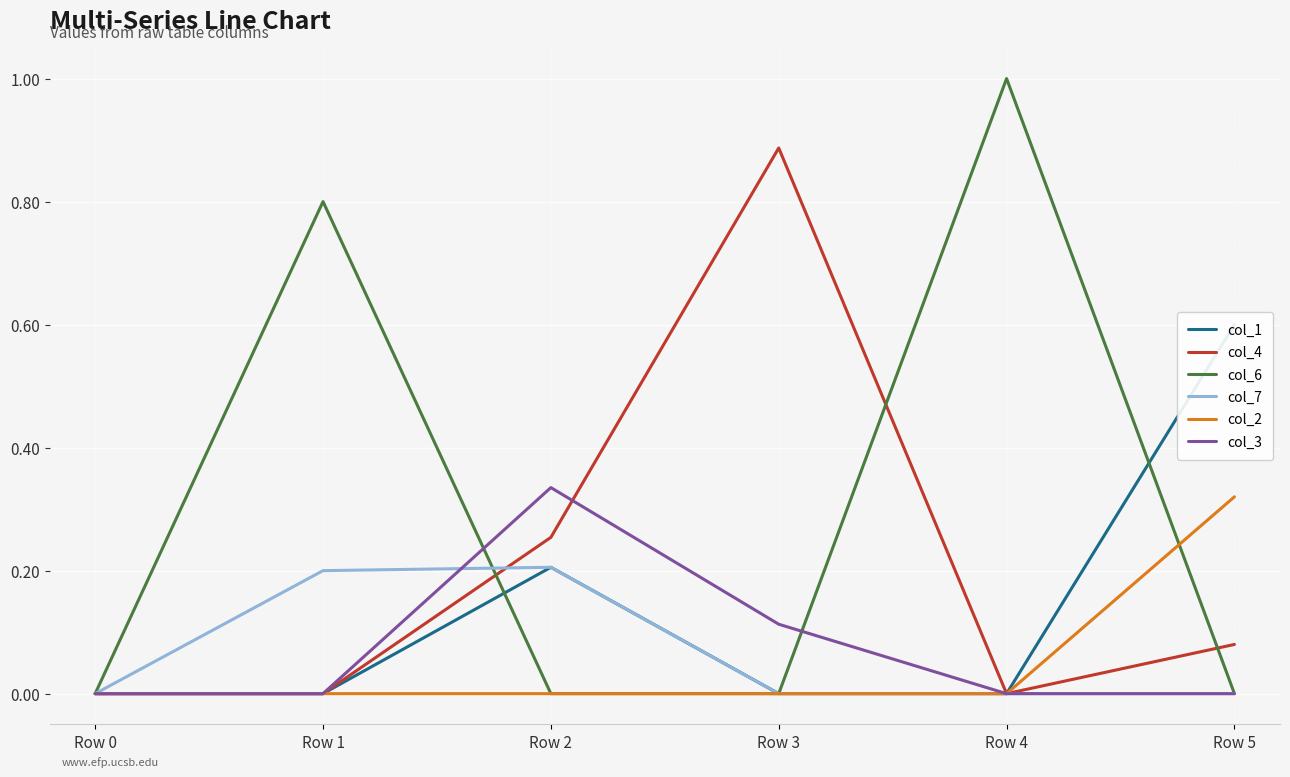

How many values in col_1 are above zero?

5